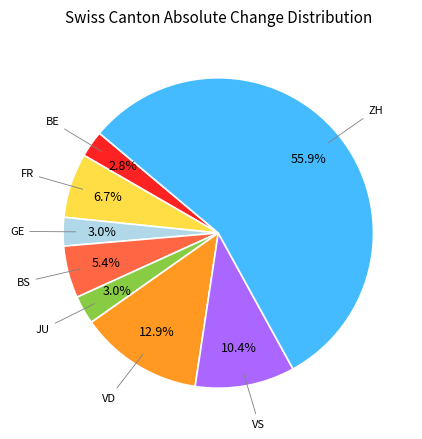

Count the number of slices in the pie.

8